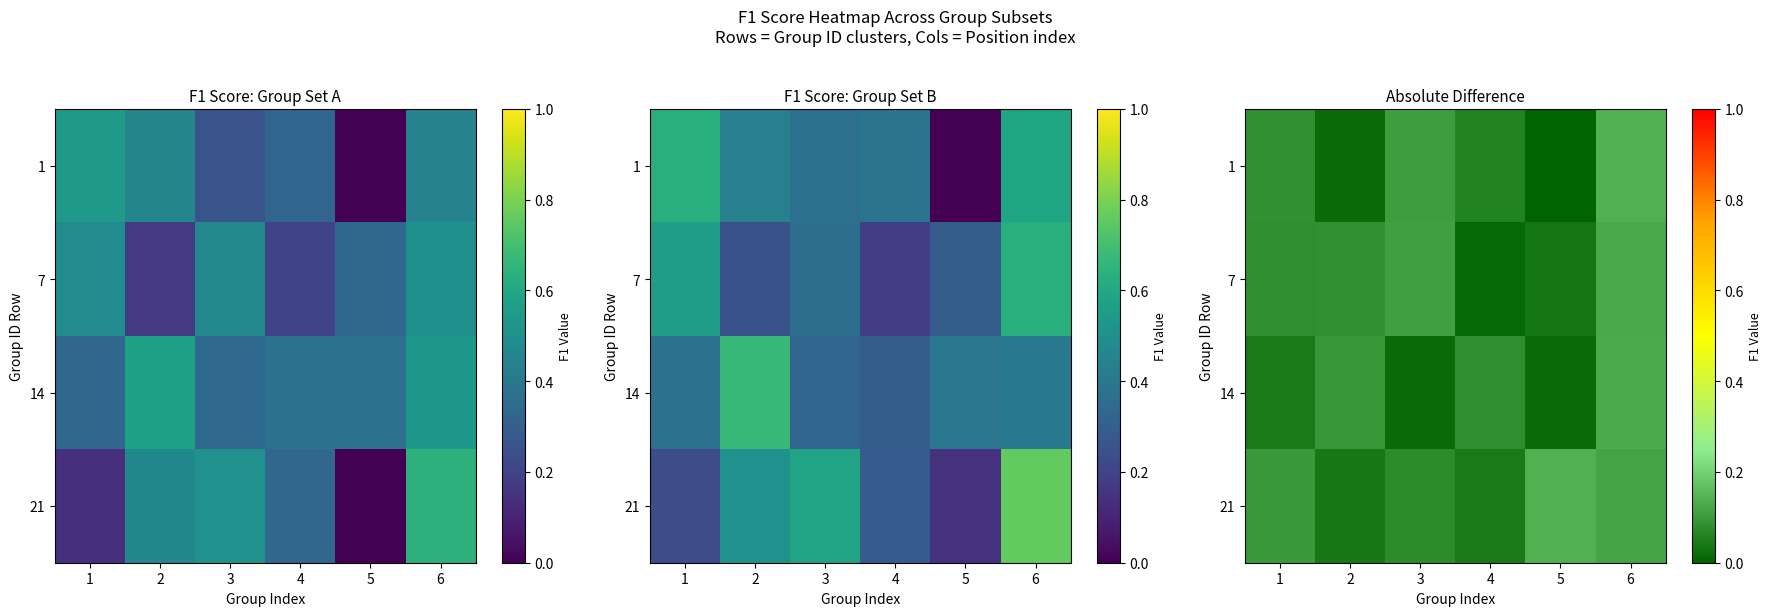

Read the 21 value at 6.

0.1